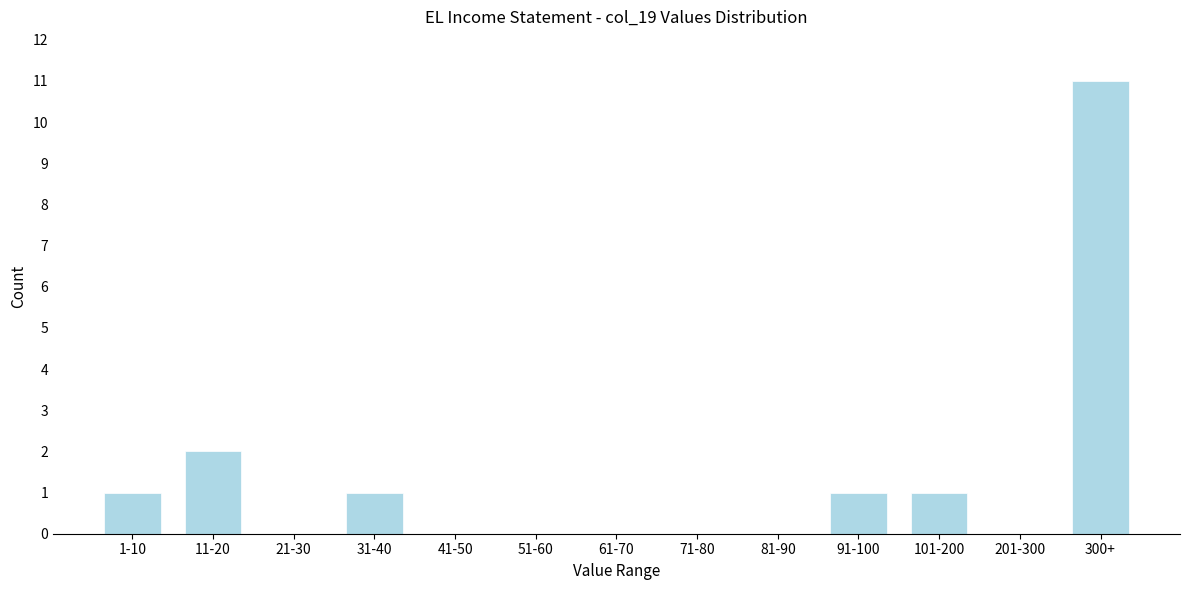

Reading right to left, what are all the values shown in this chart?

300+=11	201-300=0	101-200=1	91-100=1	81-90=0	71-80=0	61-70=0	51-60=0	41-50=0	31-40=1	21-30=0	11-20=2	1-10=1